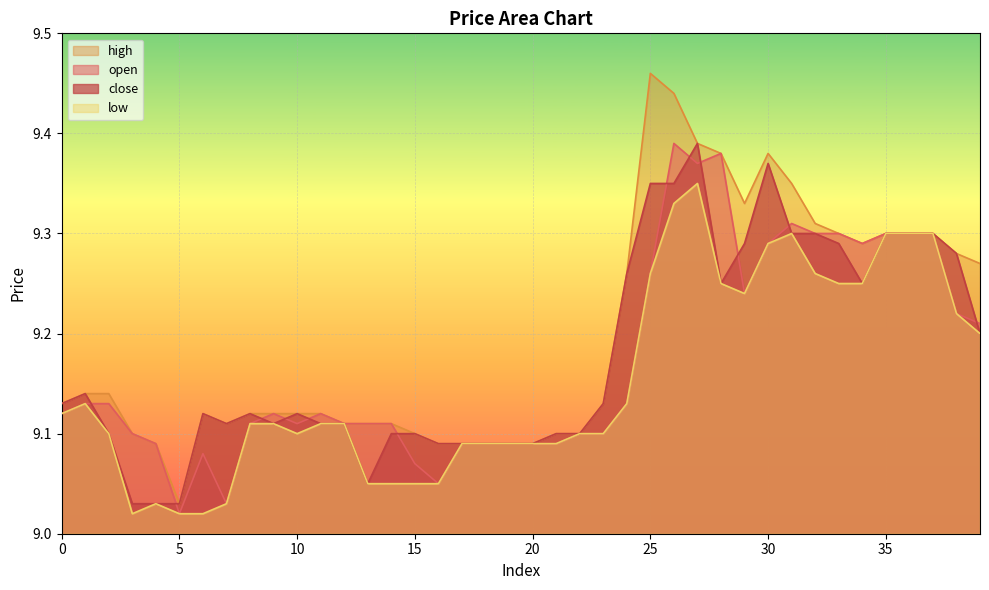

What is the difference between the maximum and minimum values in the low series?

0.3